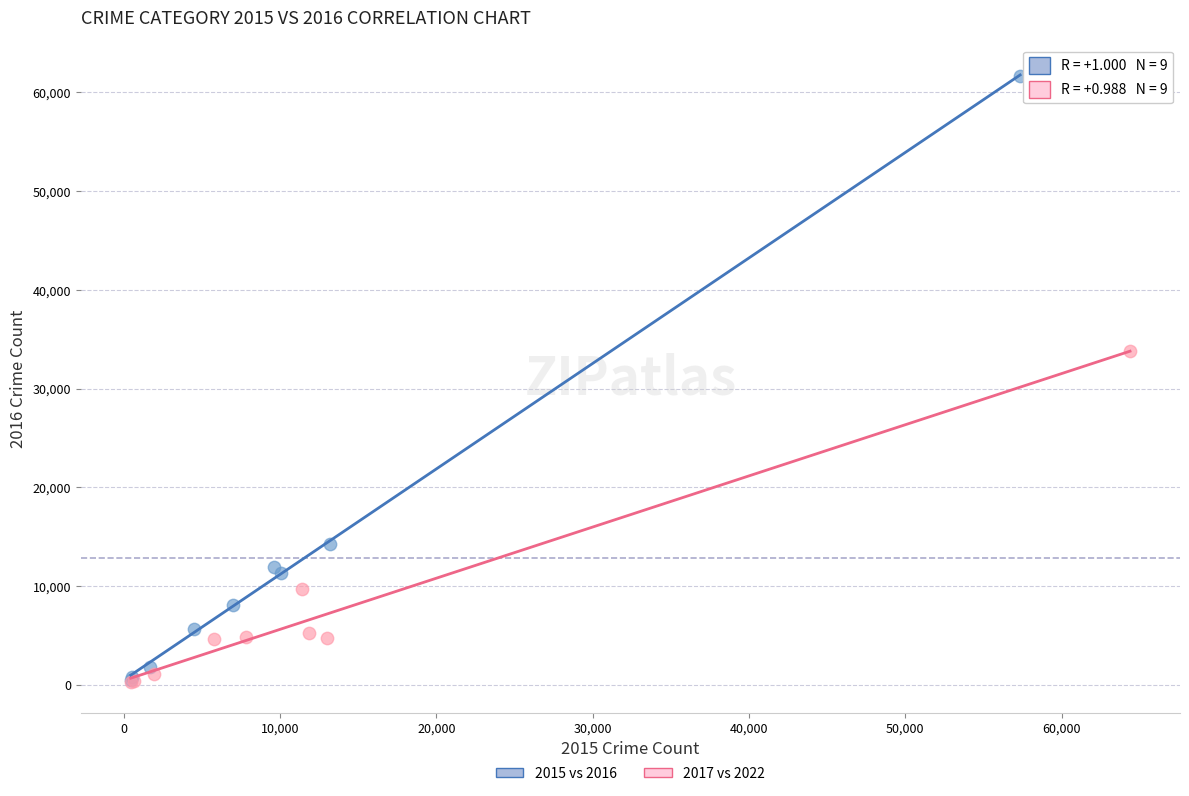

Which series reaches the maximum Y coordinate?

2015 vs 2016